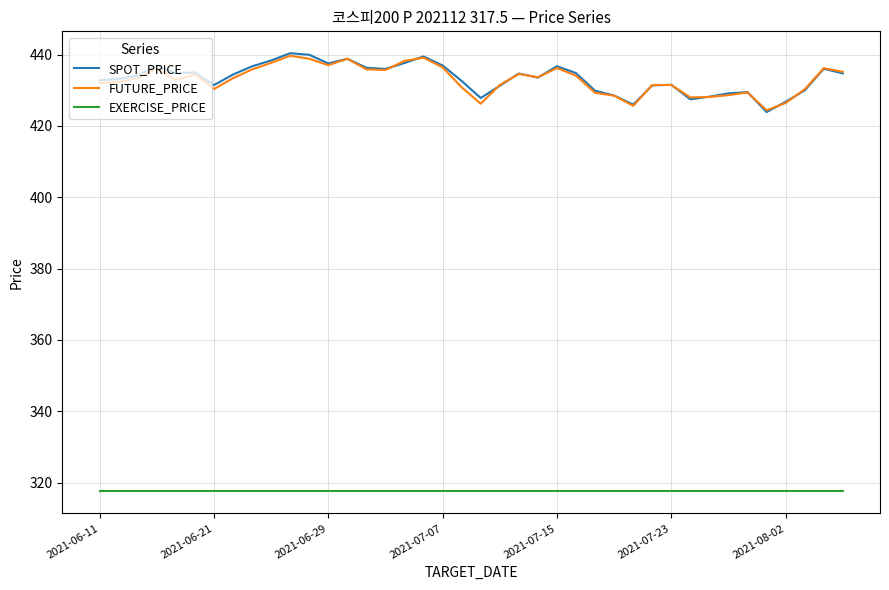

What is the minimum value shown in the chart?

317.5